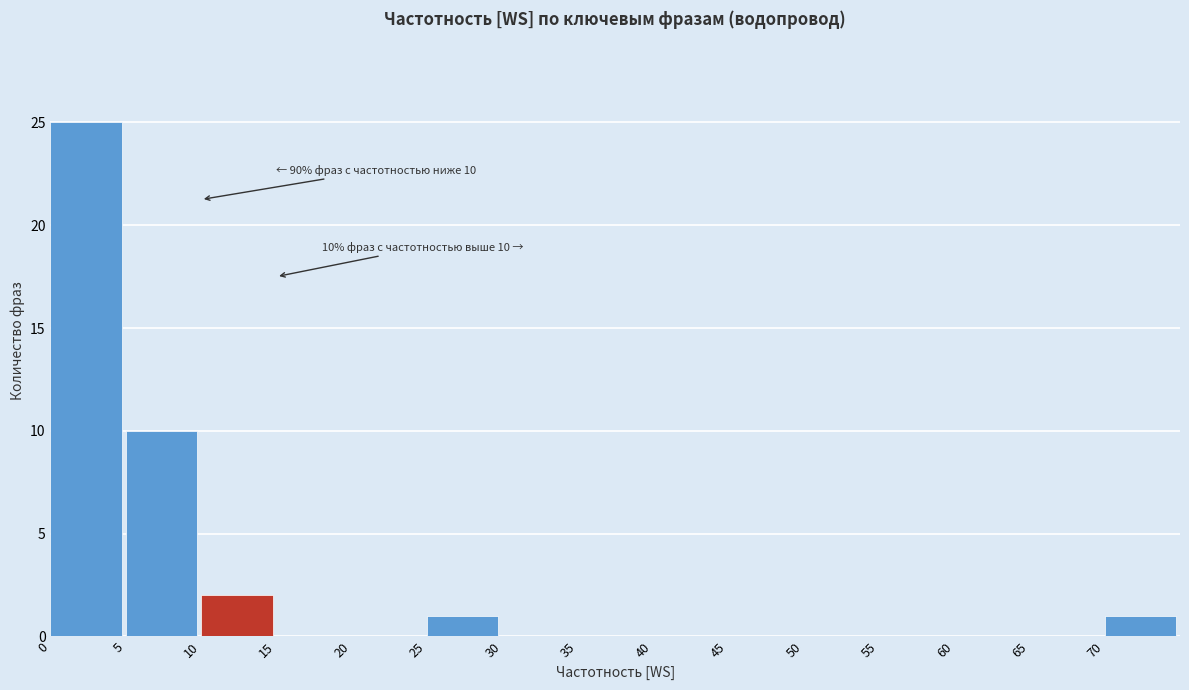

Over which range of the x-axis is the bar tallest?

0 to 5